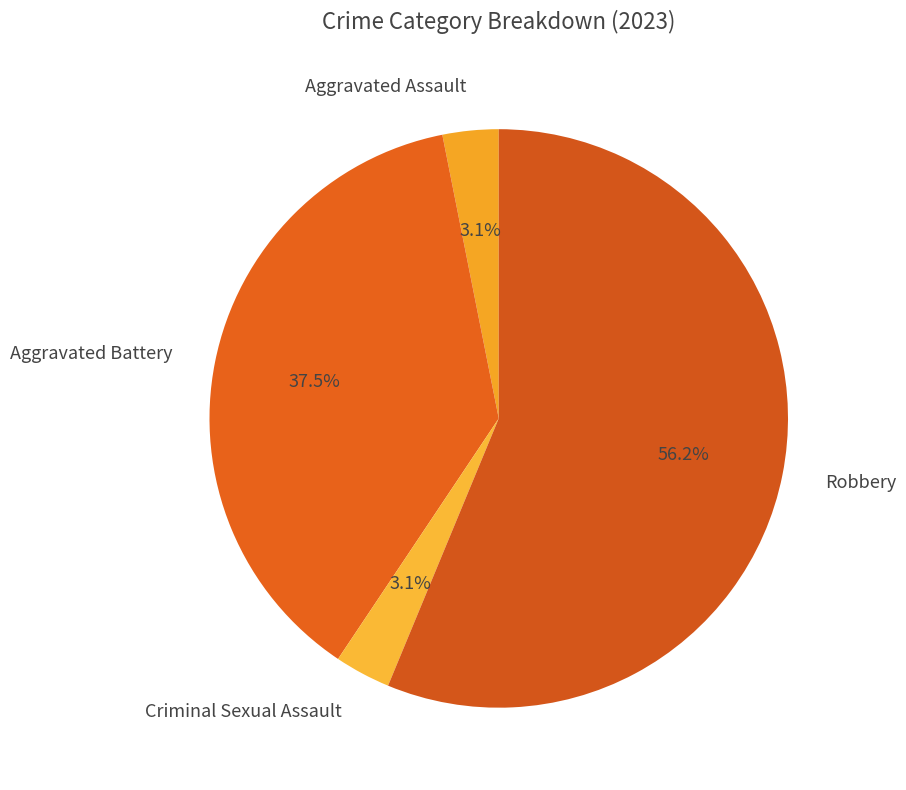

To the nearest percent, what is the average slice percentage?

25%